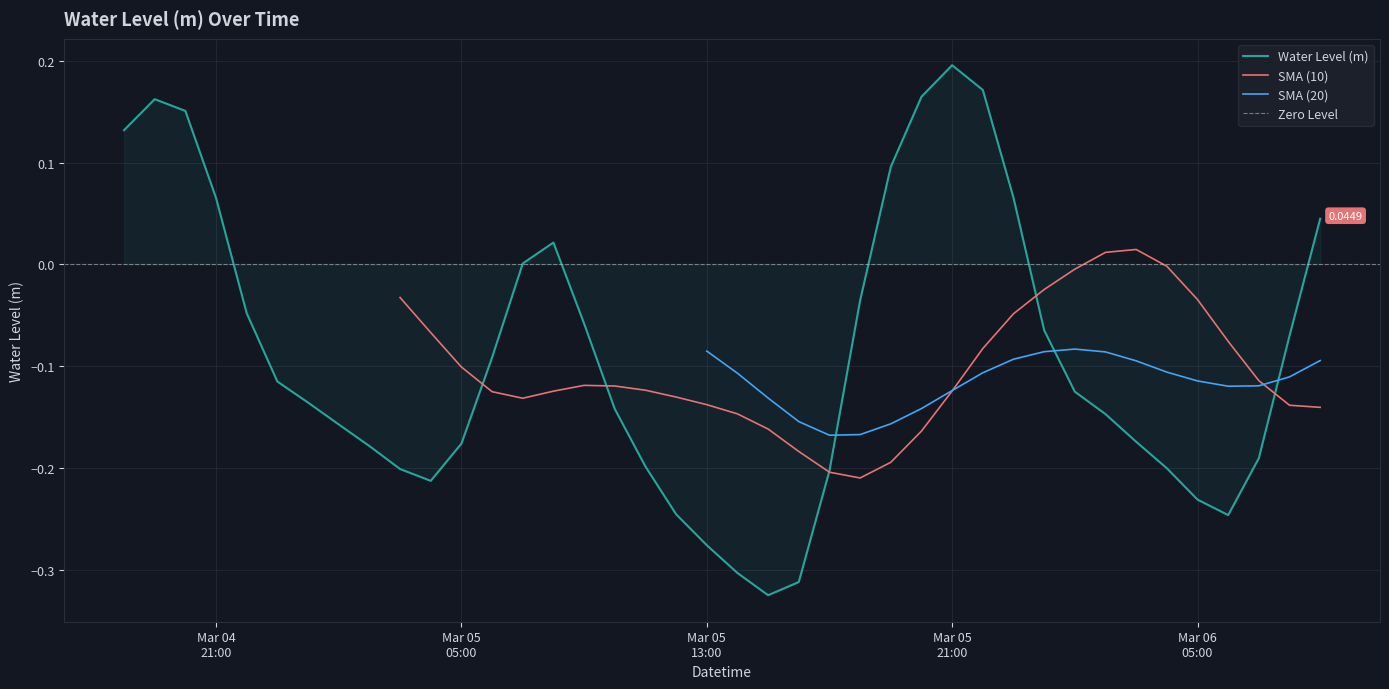

What is the smallest value displayed?

-0.3